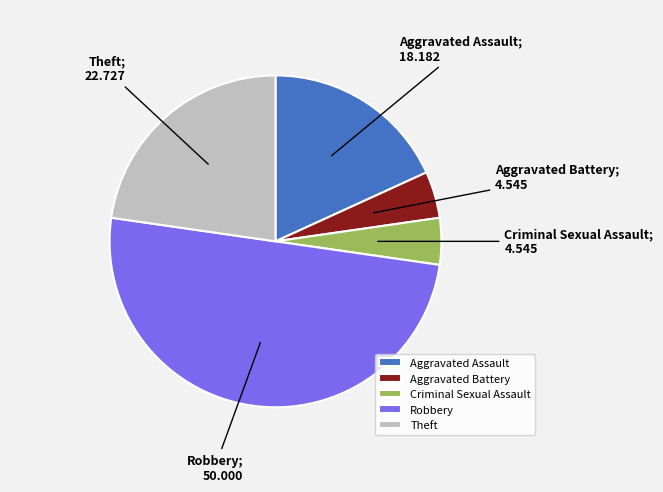

To the nearest percent, what is the difference between the largest and smallest slice percentages?

45%